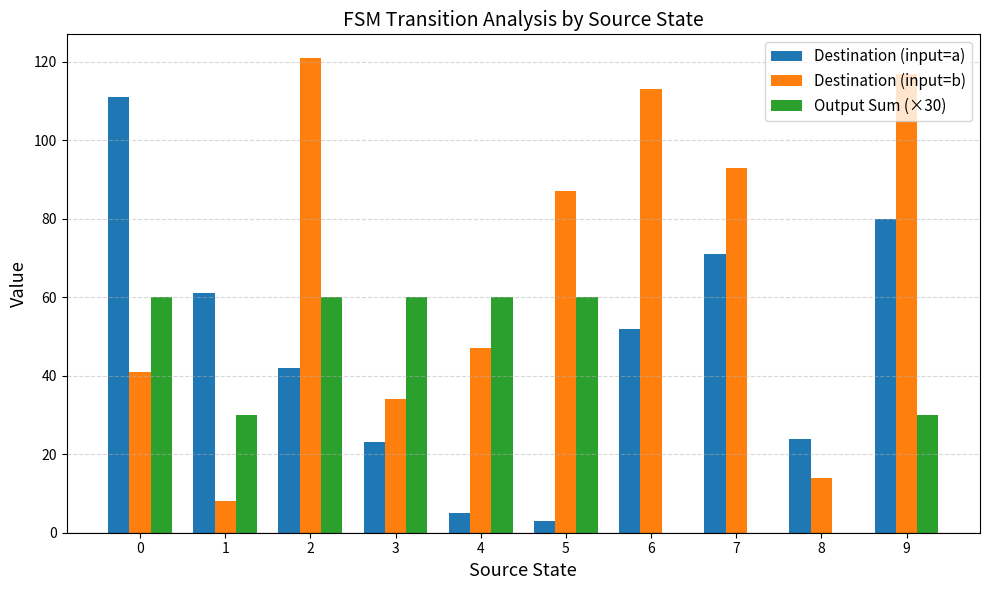

Is it true that Output Sum (×30) equals 40 at 6?

False